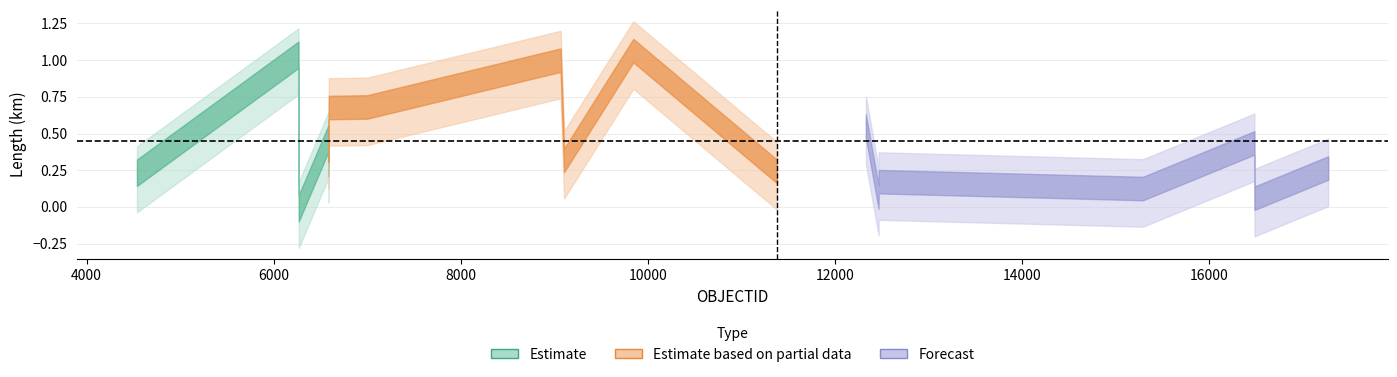

The LengthKM series shows 0.3 at 4539. True or false?

True